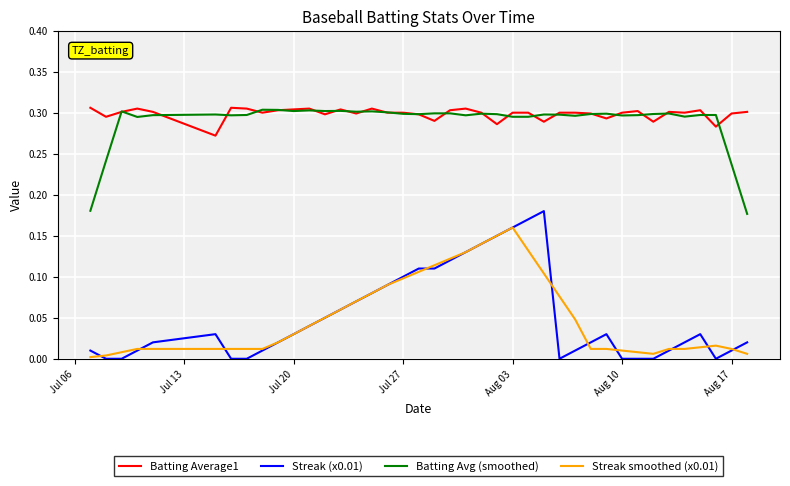

Which series has the widest spread of values?

Streak (x0.01)